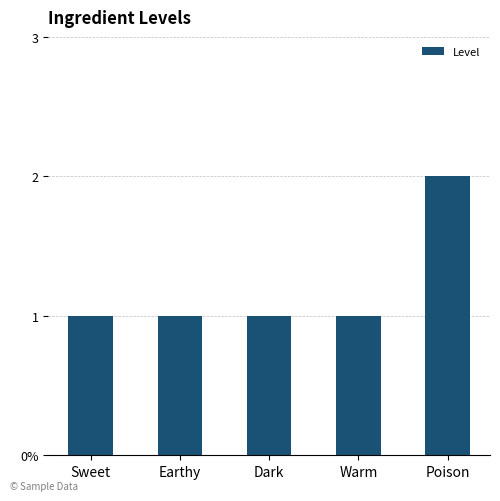

What is the difference between the values at Poison and Warm?

1